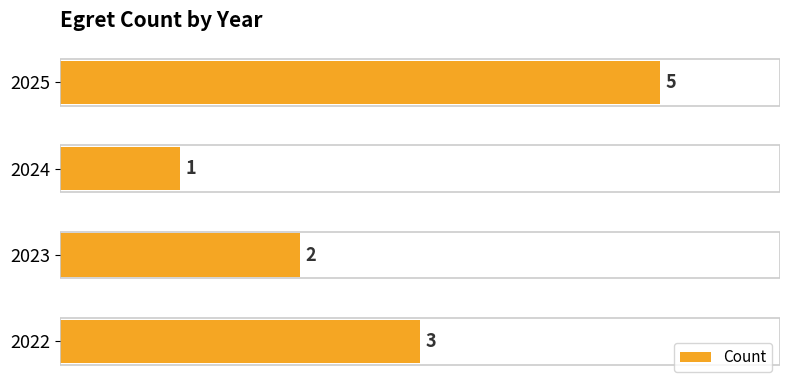

Rank the categories by value from highest to lowest.

2025, 2022, 2023, 2024